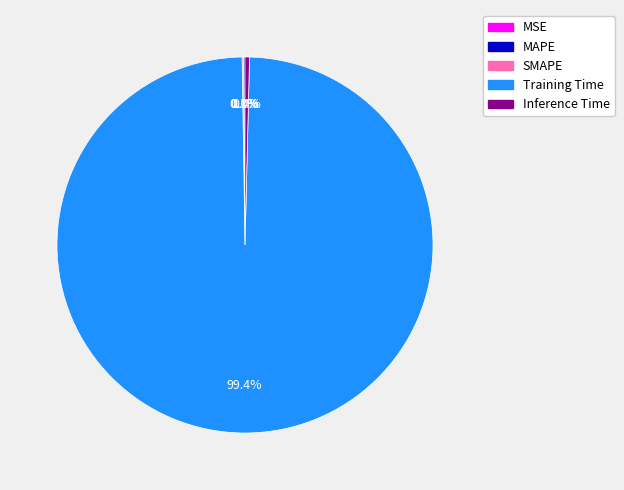

Which category accounts for the majority?

Training Time